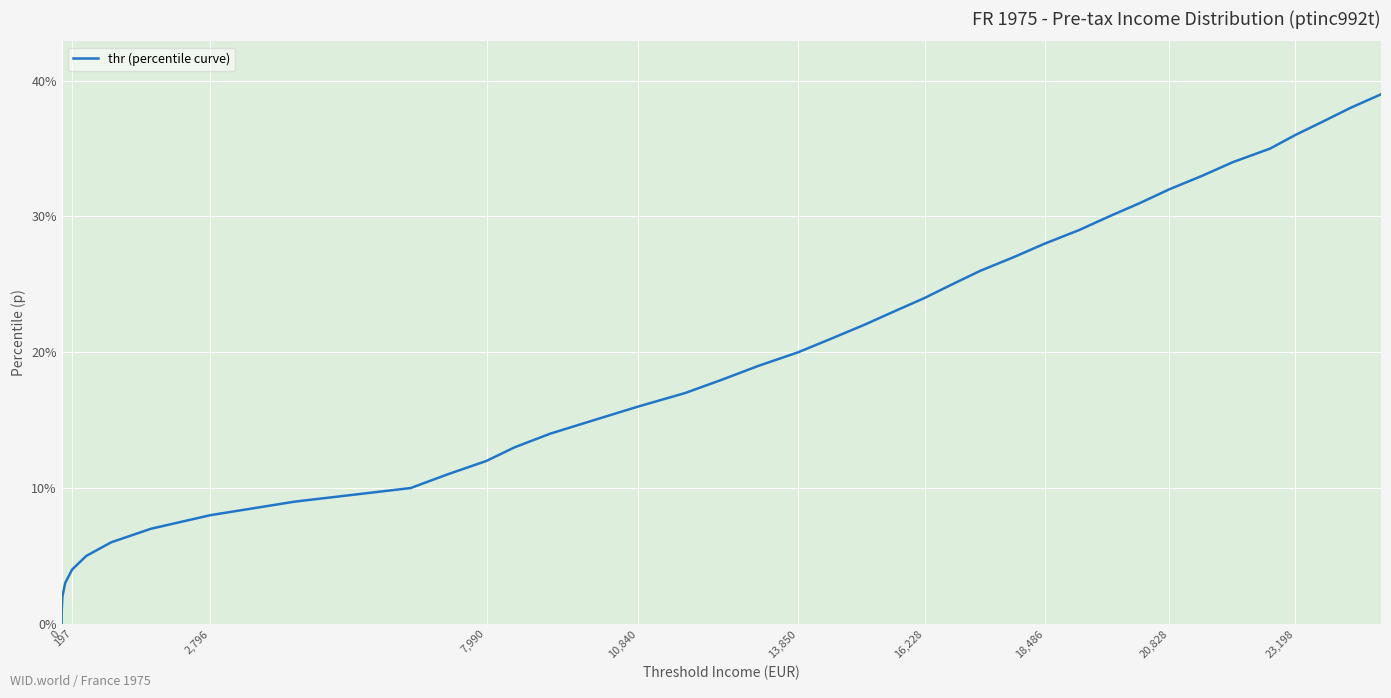

Does the chart display data point markers on the line(s)?

No